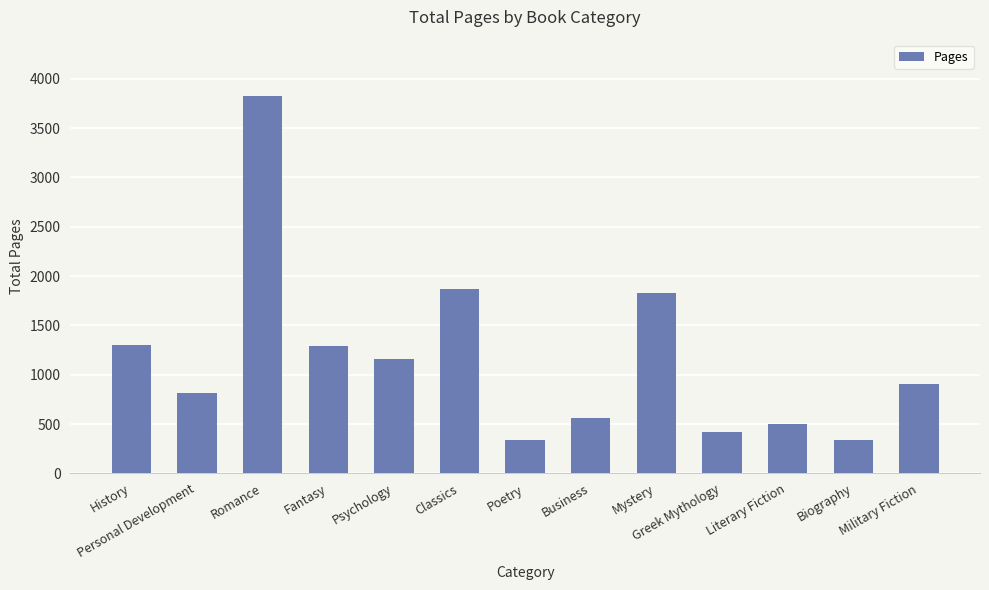

Which has a higher value, Classics or Romance?

Romance